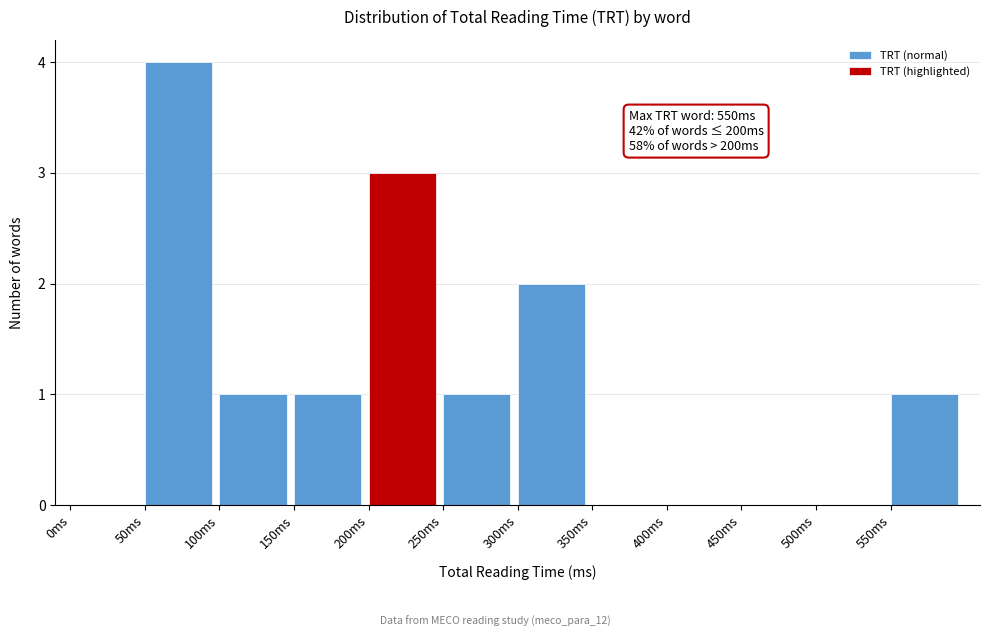

Over which range of the x-axis is the bar tallest?

50 to 100